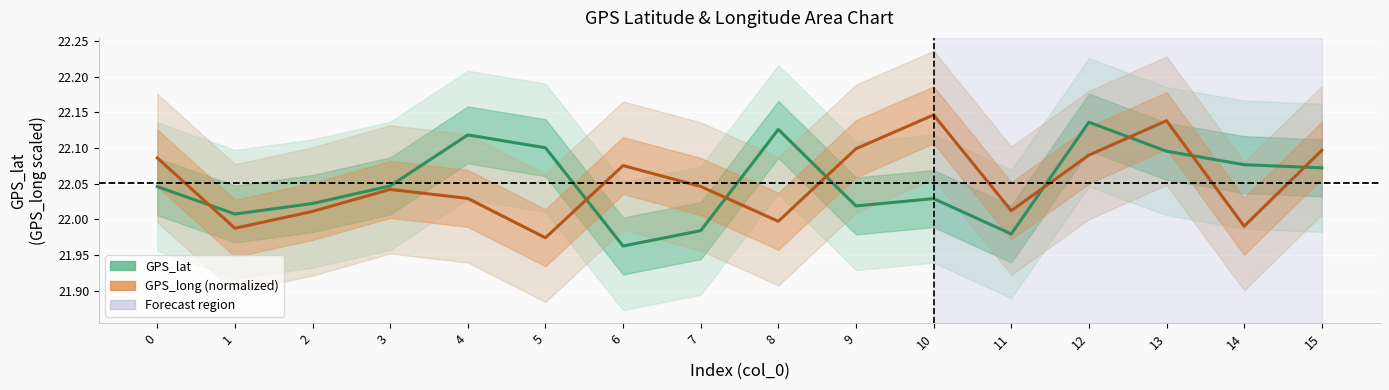

What is the difference between the maximum and minimum values in the GPS_lat series?

0.2